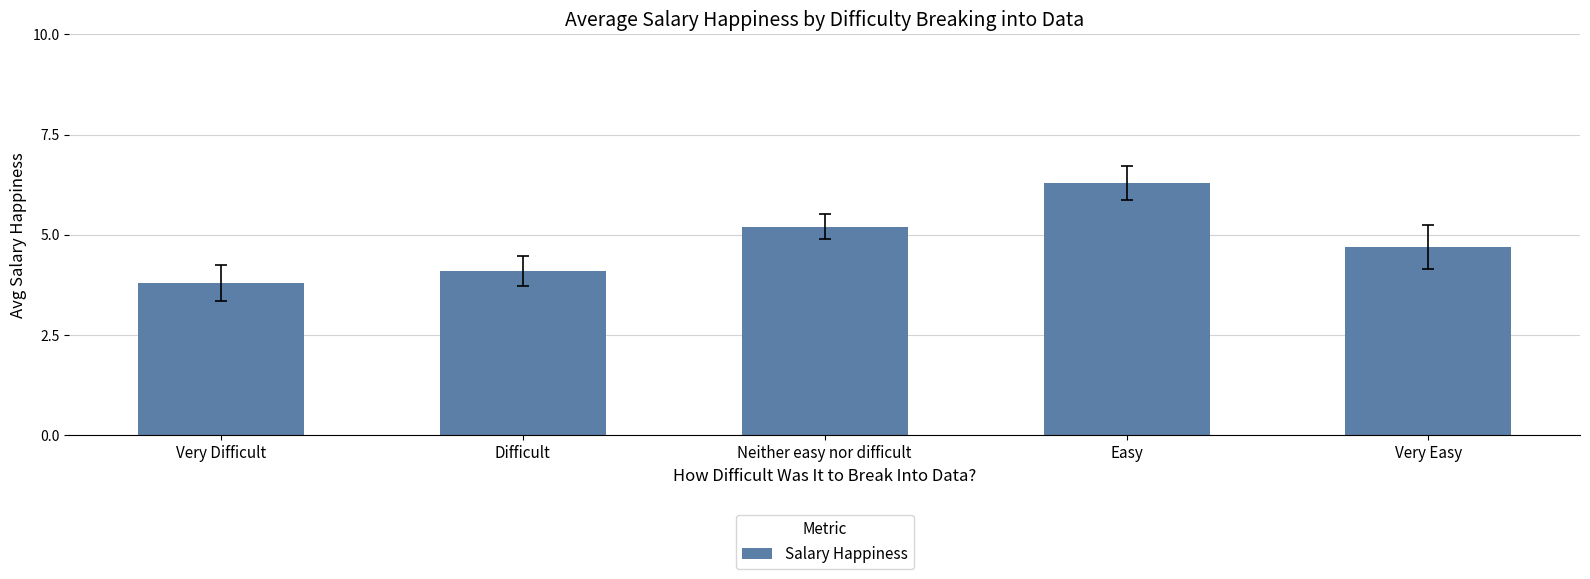

How many data points are less than 4?

1